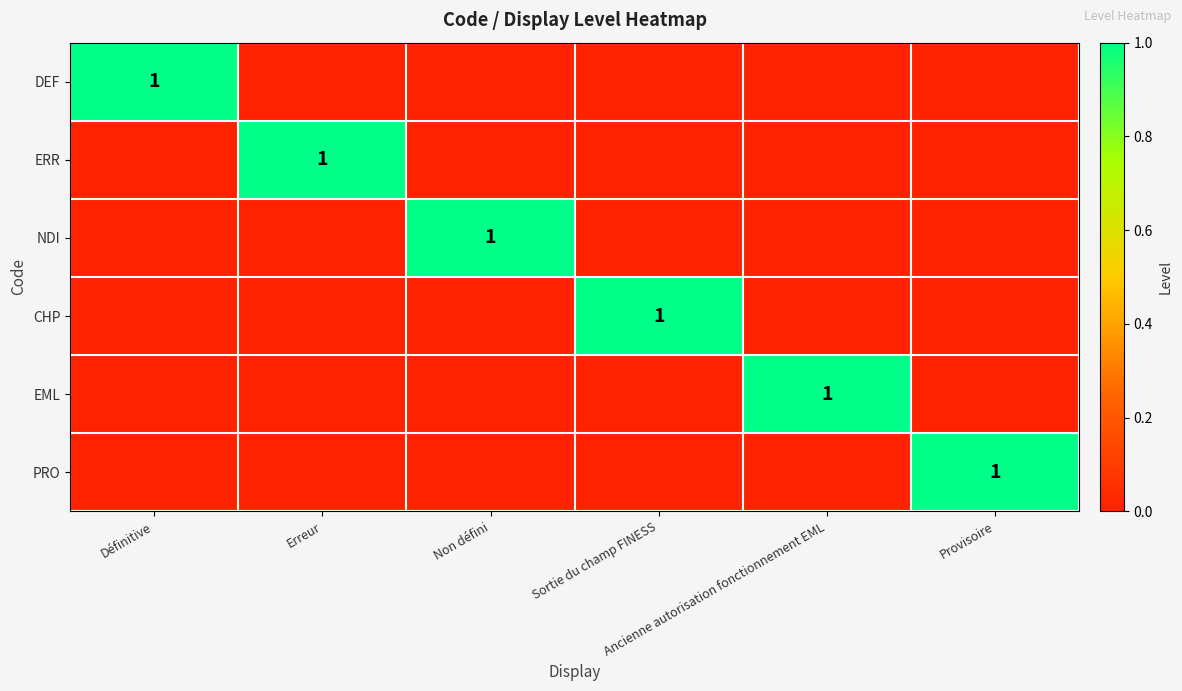

Is the value of DEF at Ancienne autorisation fonctionnement EML greater than the value of NDI at Non défini?

No